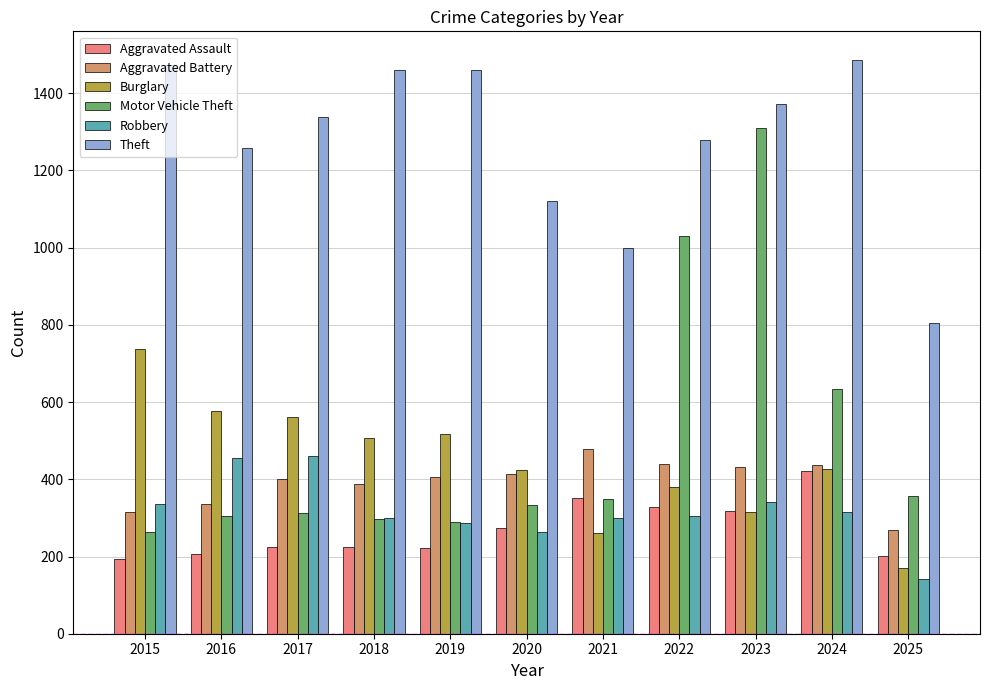

At which label is Aggravated Battery closest to 374?

2018